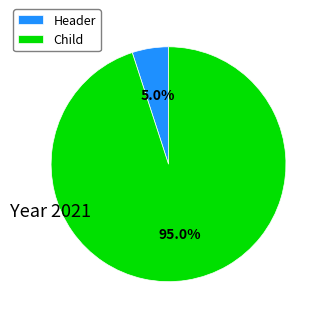

Which category has the biggest portion of the pie?

Child